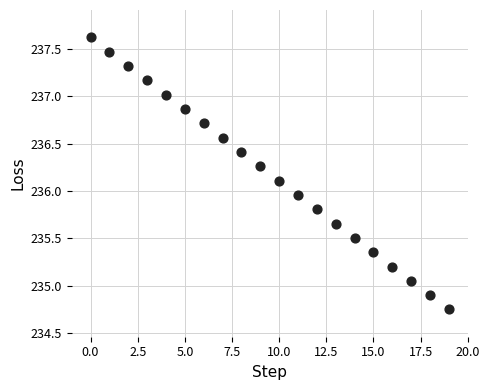

What is the range of Y values (max minus min)?

2.9